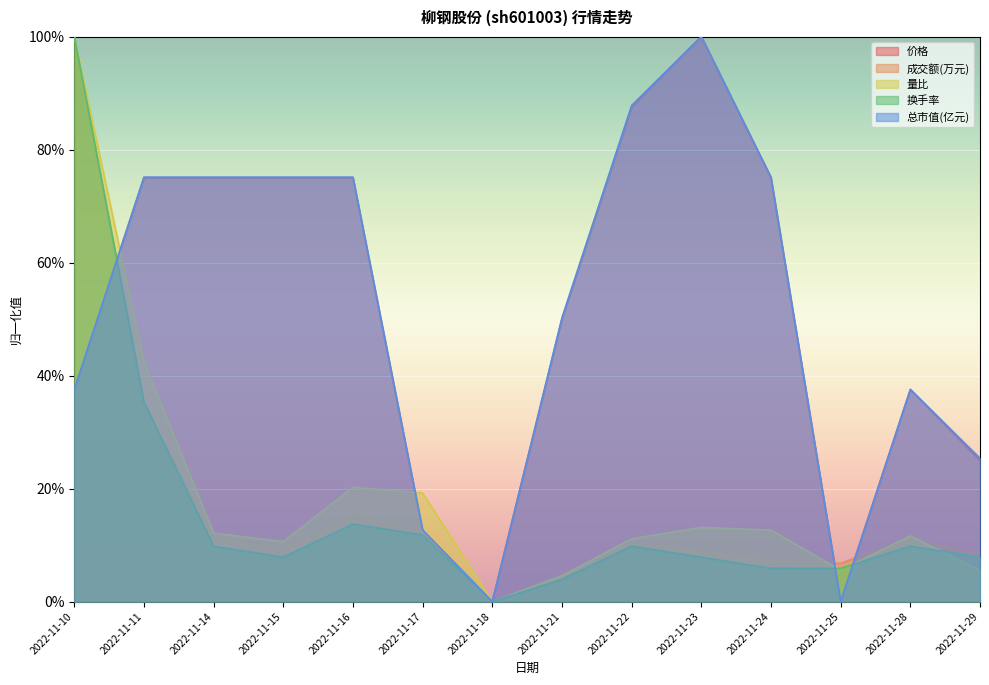

What is the sum of all 量比 values?

2.7